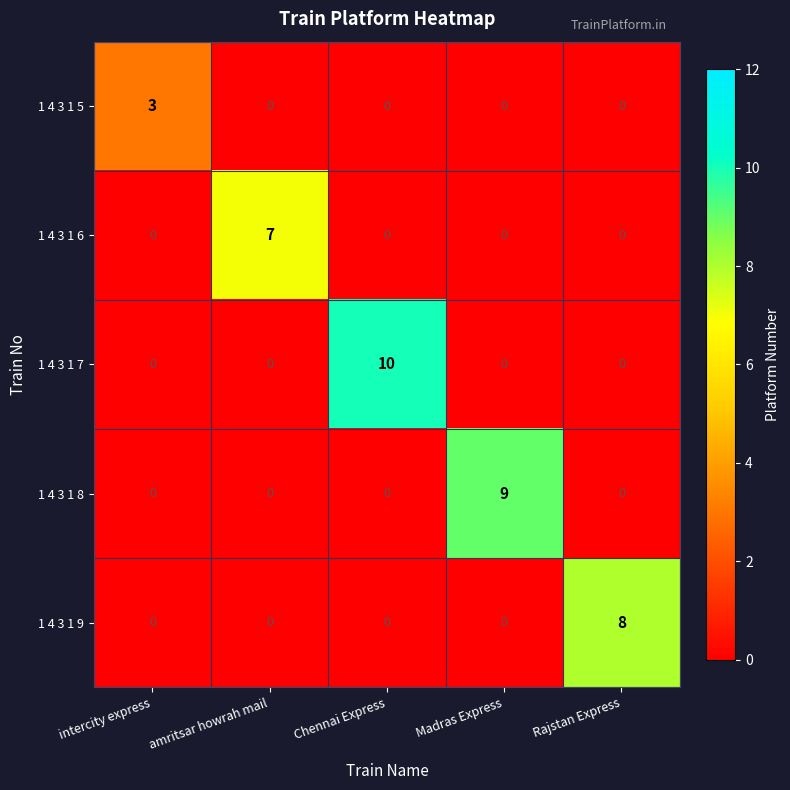

What is the greatest value displayed?

10